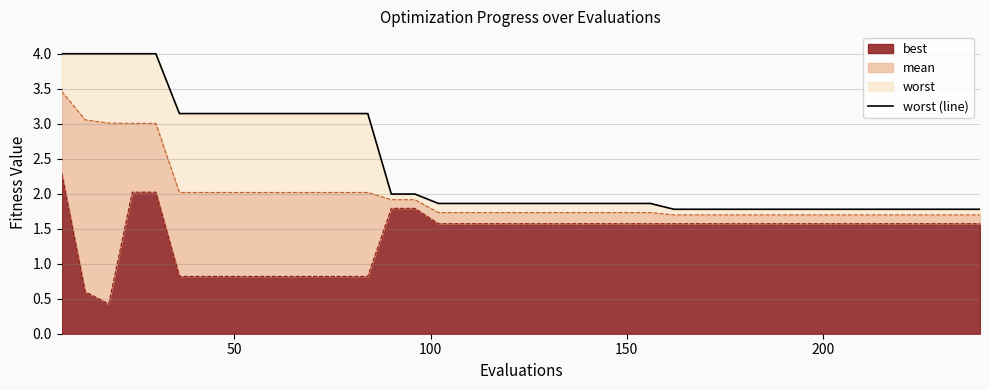

What is the maximum value shown in the chart?

4.0